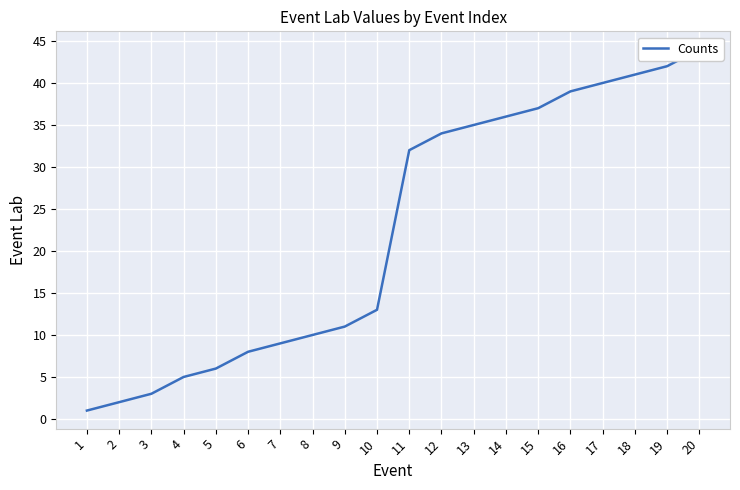

How many data points are less than 32?

10